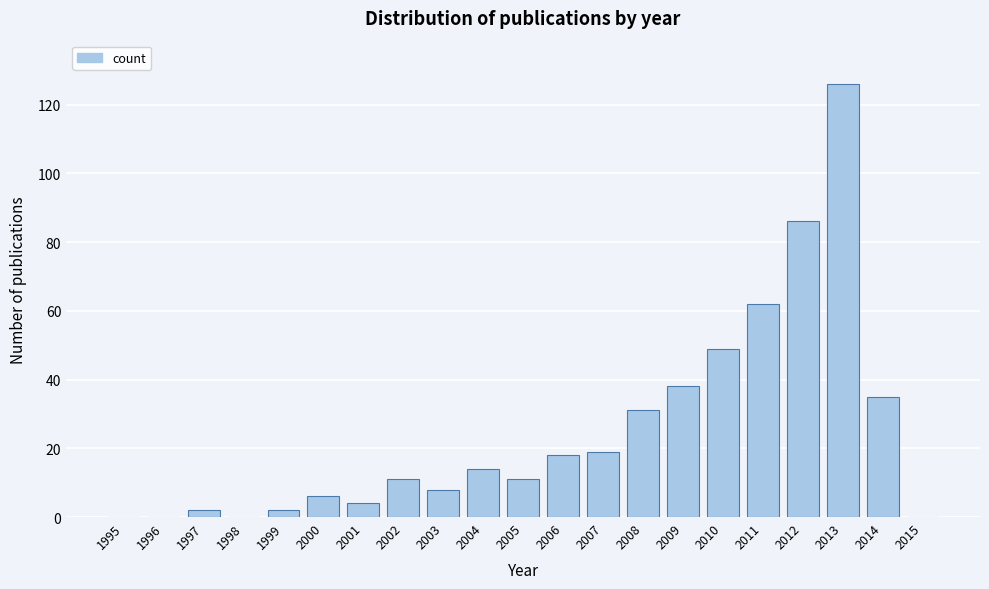

Reading right to left, transcribe all the data shown in this chart.

2015=0	2014=35	2013=126	2012=86	2011=62	2010=49	2009=38	2008=31	2007=19	2006=18	2005=11	2004=14	2003=8	2002=11	2001=4	2000=6	1999=2	1998=0	1997=2	1996=0	1995=0